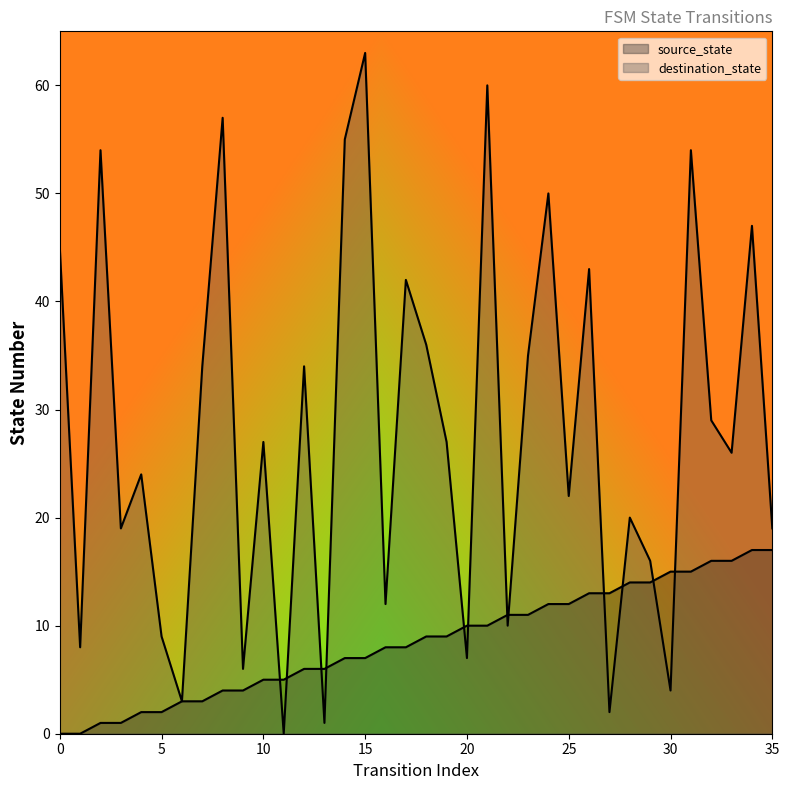

List the labels in order of source_state value, smallest first.

0, 1, 2, 3, 4, 5, 6, 7, 8, 9, 10, 11, 12, 13, 14, 15, 16, 17, 18, 19, 20, 21, 22, 23, 24, 25, 26, 27, 28, 29, 30, 31, 32, 33, 34, 35